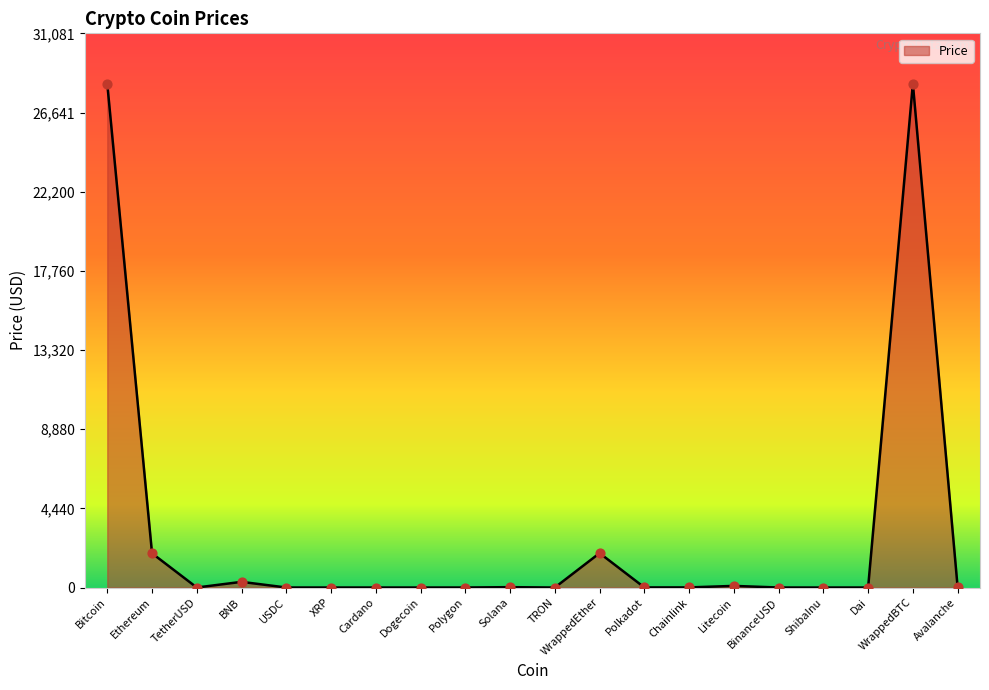

What is the change in value from XRP to Dai?

+0.5